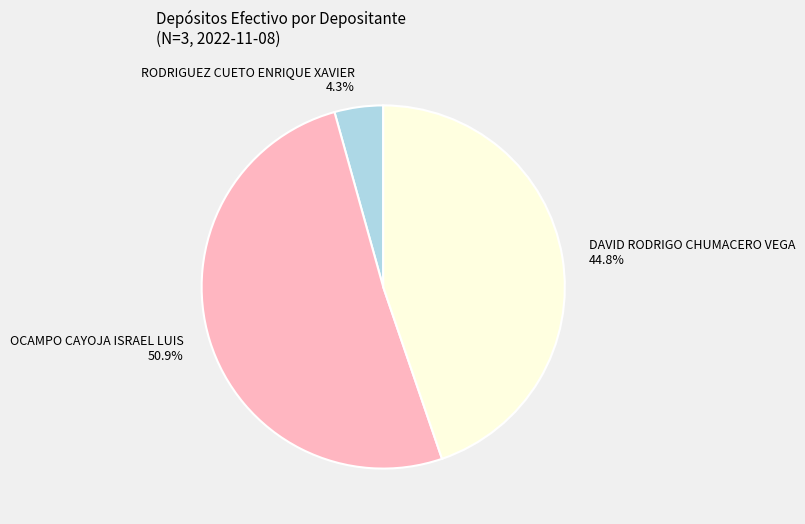

Which has a higher value, DAVID RODRIGO CHUMACERO VEGA or RODRIGUEZ CUETO ENRIQUE XAVIER?

DAVID RODRIGO CHUMACERO VEGA